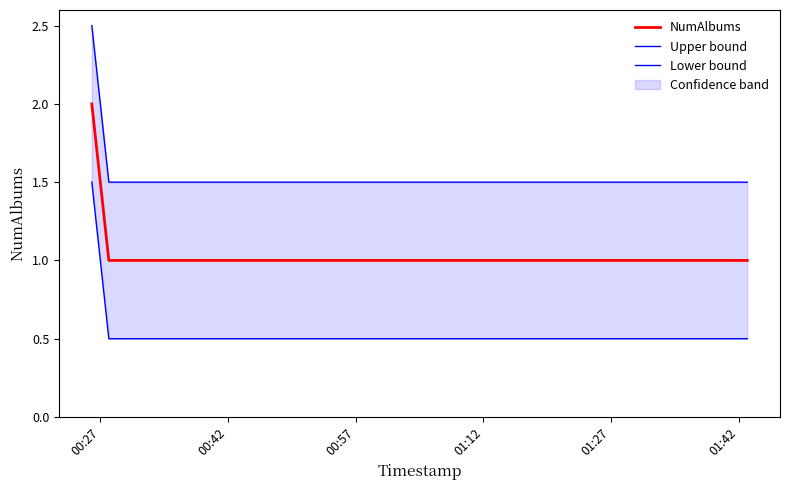

True or false: NumAlbums and Upper bound intersect in this chart.

False